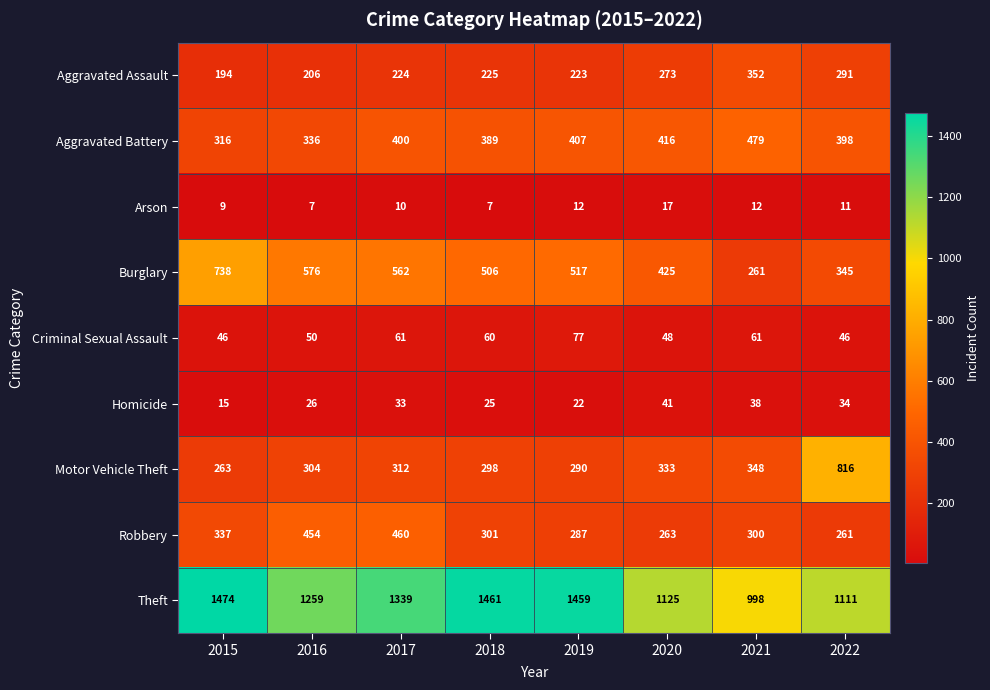

What is the greatest value displayed?

1474